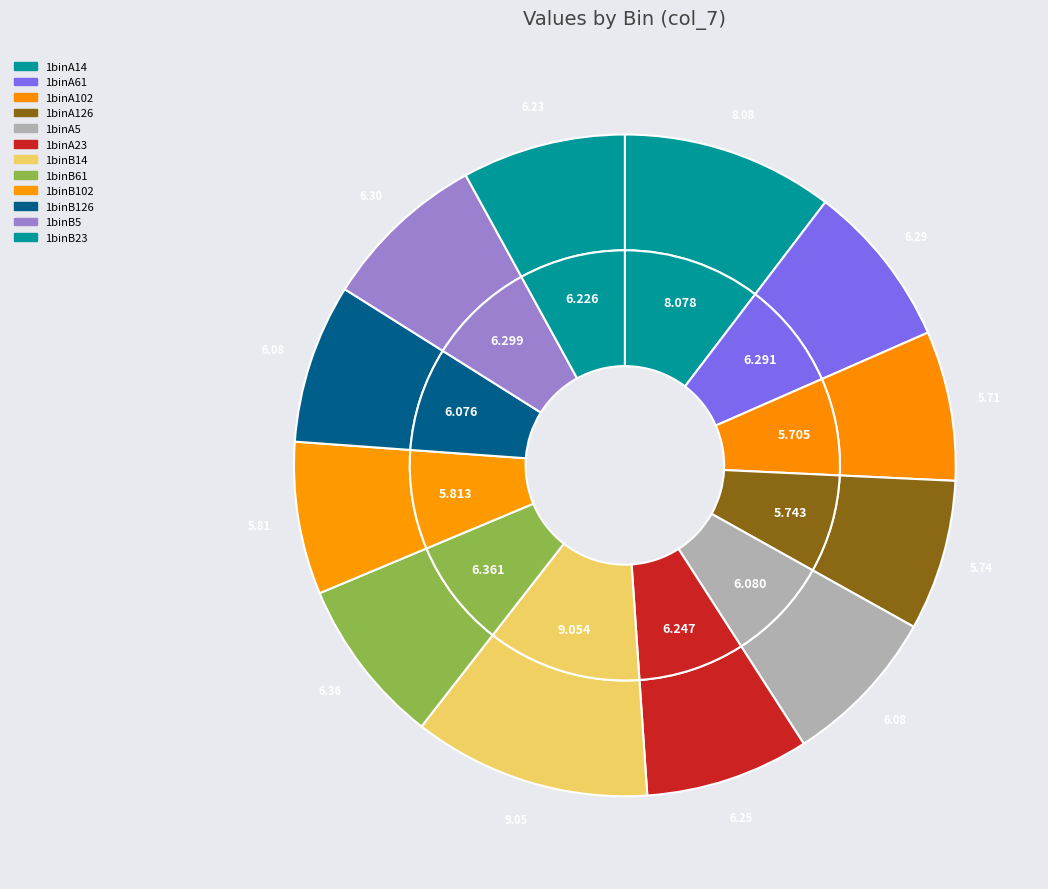

To the nearest percent, what is the difference between the largest and smallest slice percentages?

4%